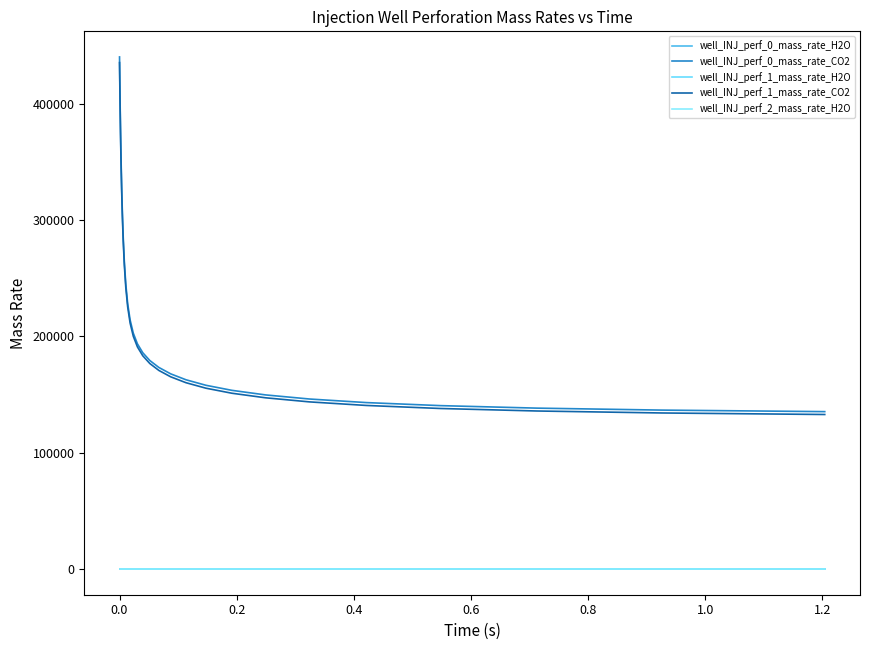

Is this an area chart (filled region under the line)?

No